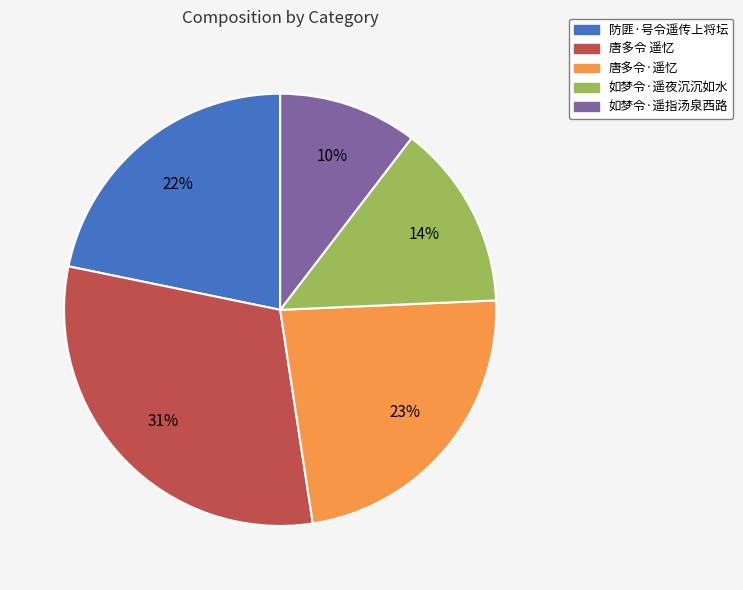

Do 如梦令·遥指汤泉西路 and 如梦令·遥夜沉沉如水 together represent more than half of the pie?

No